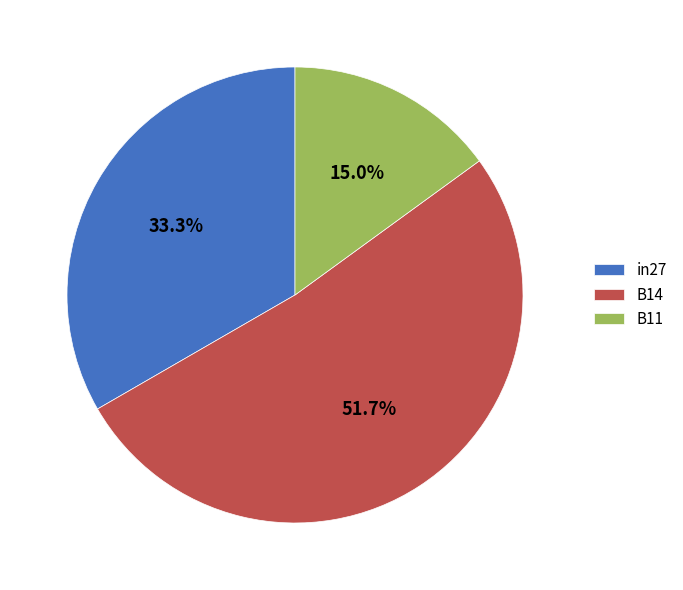

How many segments does this pie chart have?

3